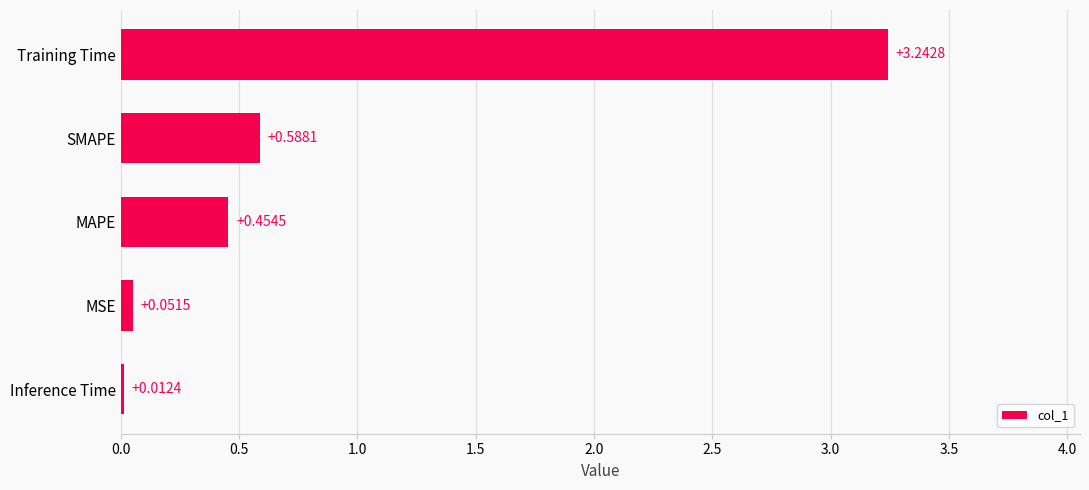

Rank the categories by value from lowest to highest.

Inference Time, MSE, MAPE, SMAPE, Training Time